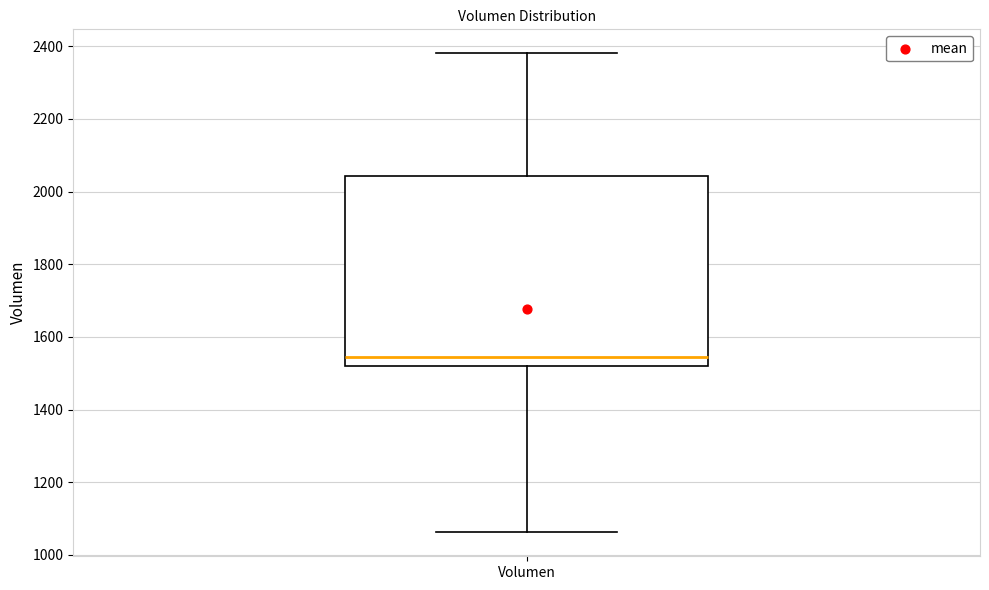

Read this box plot against the y-axis: the position of the median line, the range covered by the box, and the ends of both whiskers. The values are not printed on the chart, so give them approximately, as read against the axis.

median 1540, box 1520 to 2040, whiskers 1060 to 2380